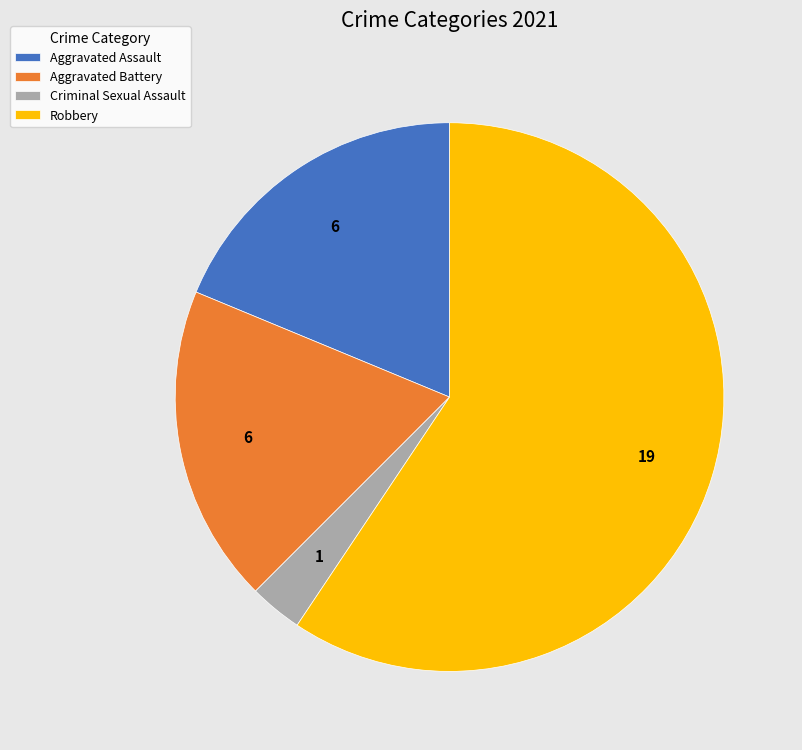

Do Criminal Sexual Assault and Aggravated Assault together represent more than half of the pie?

No